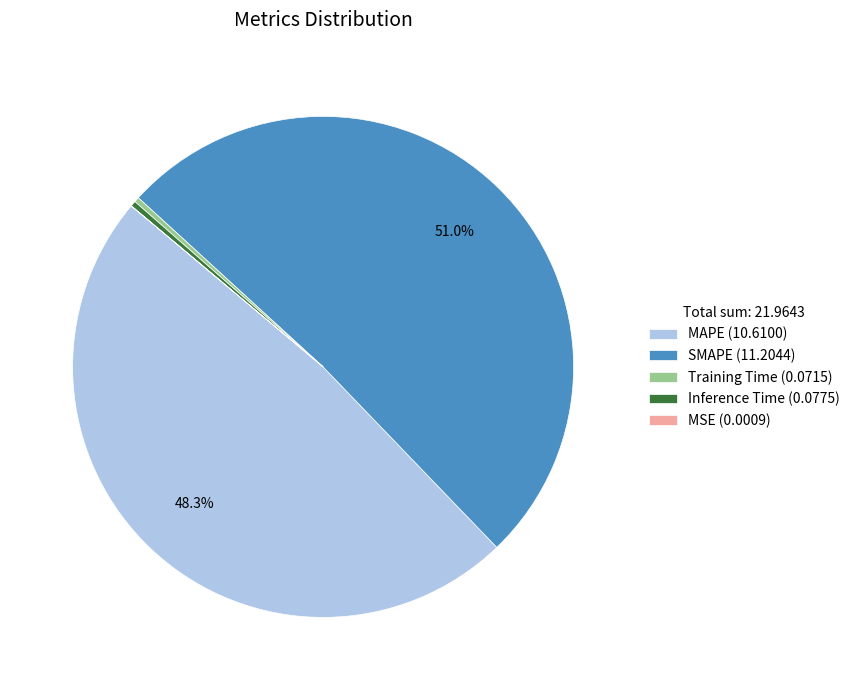

Is it true that MAPE is 48% of the pie?

True